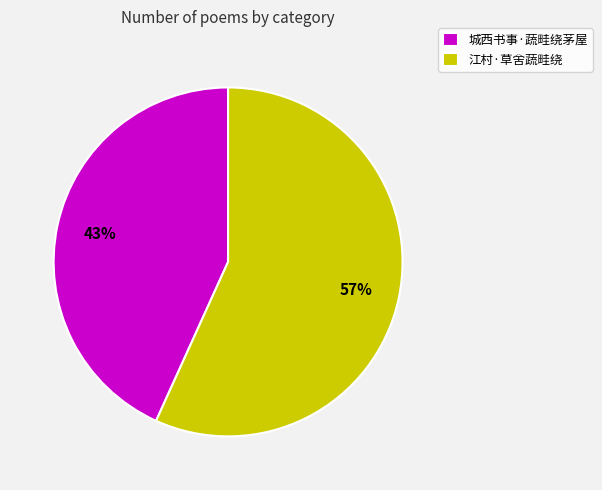

Do 江村·草舍蔬畦绕 and 城西书事·蔬畦绕茅屋 together represent more than half of the pie?

Yes